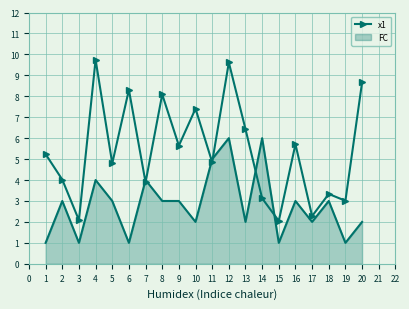

Between 7 and 20, which series saw the biggest shift?

x1